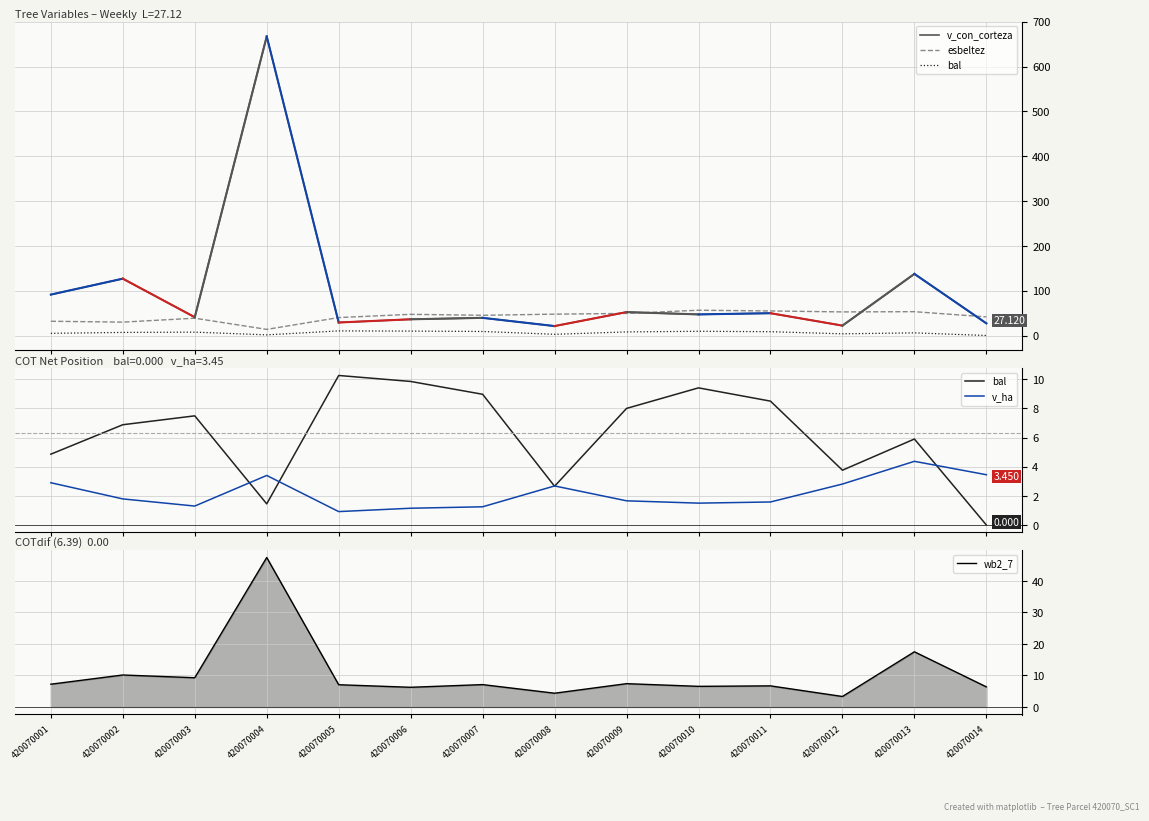

Is the value of v_con_corteza at 420070003 greater than the value of wb2_7 at 420070008?

Yes